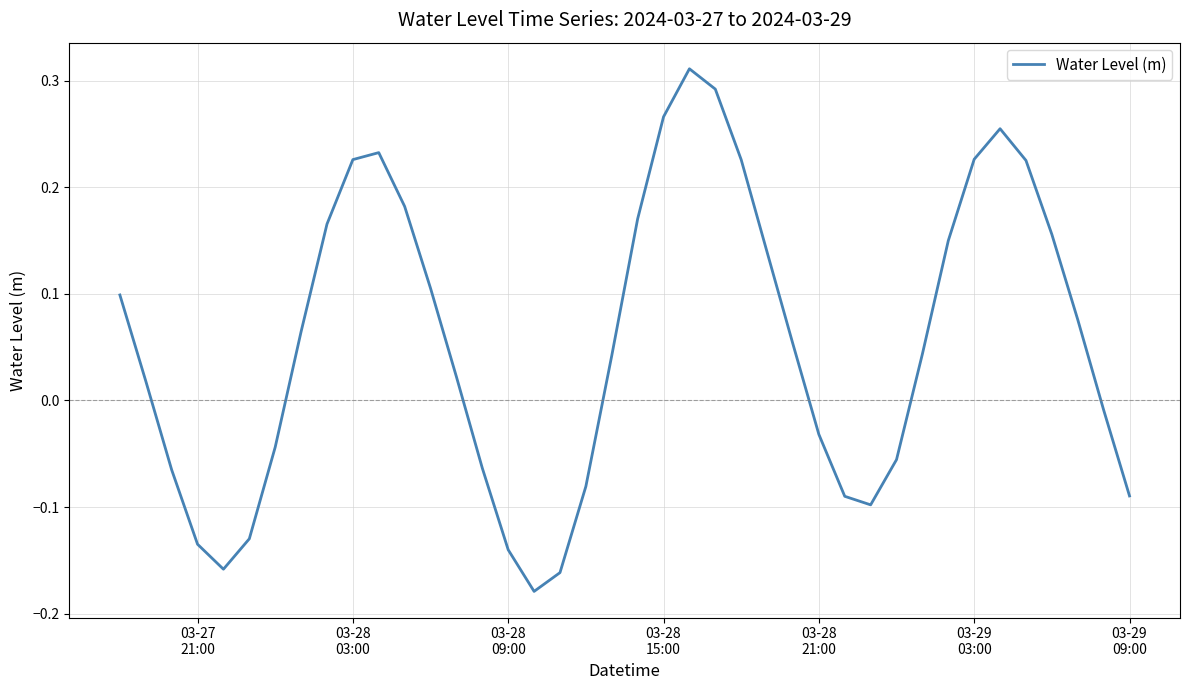

What is the difference between the maximum and minimum values?

0.5